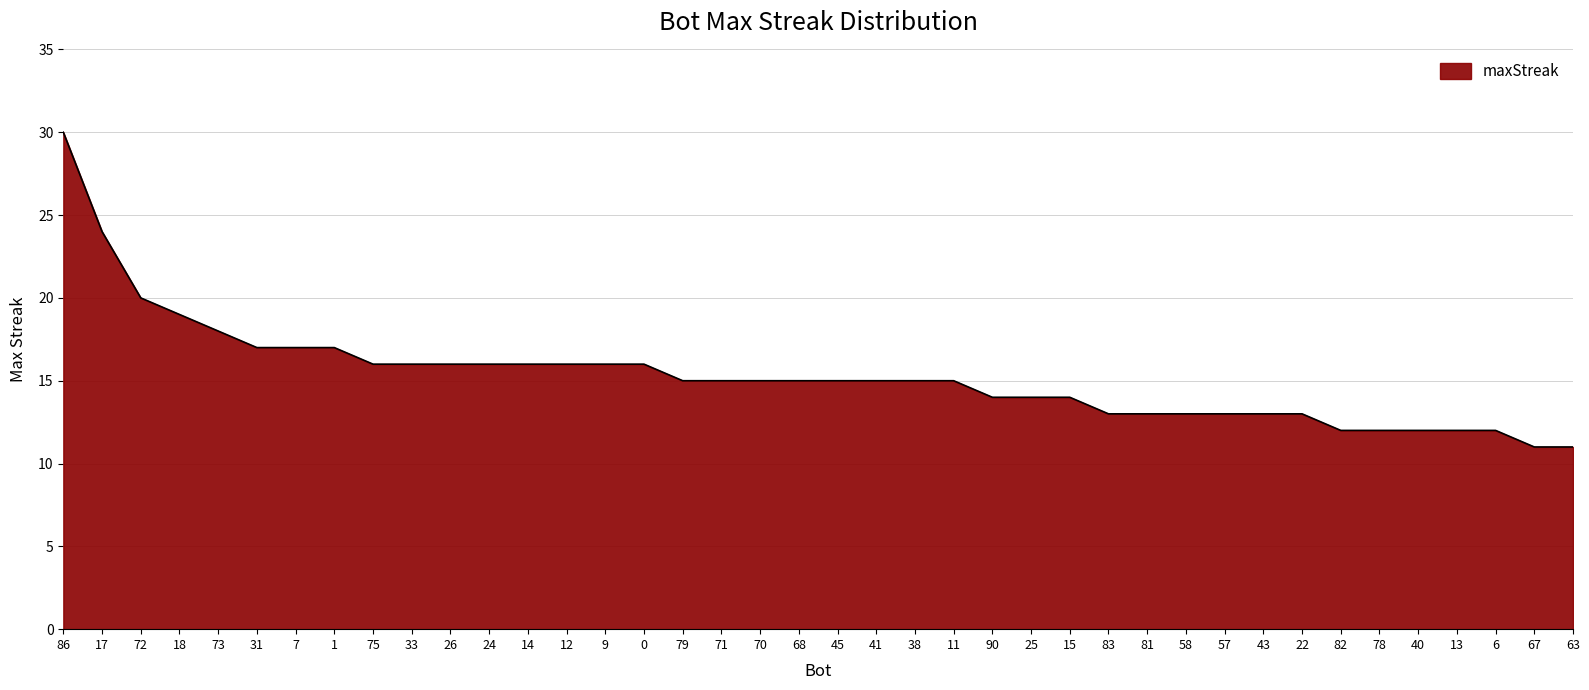

What is the change in value from 86 to 38?

-15